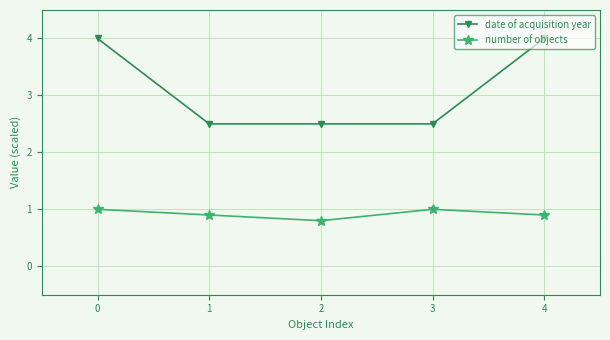

Is this an area chart (filled region under the line)?

No